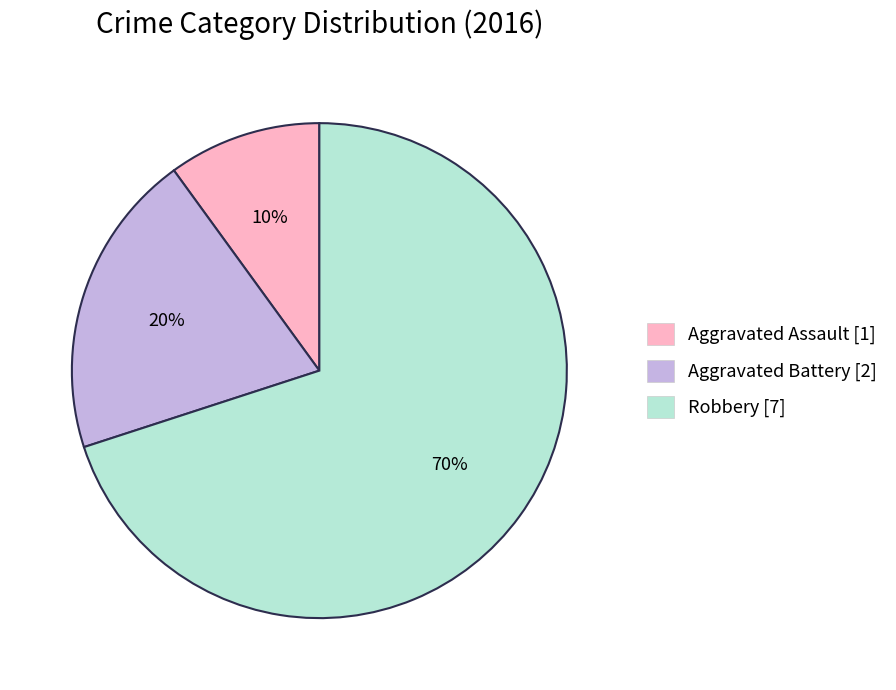

Is there a majority slice in this chart?

Yes